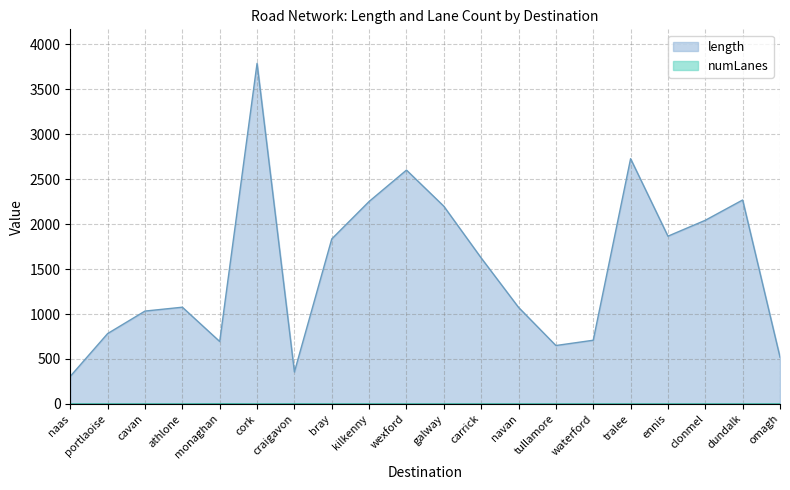

What is the average value of the length series?

1519.9